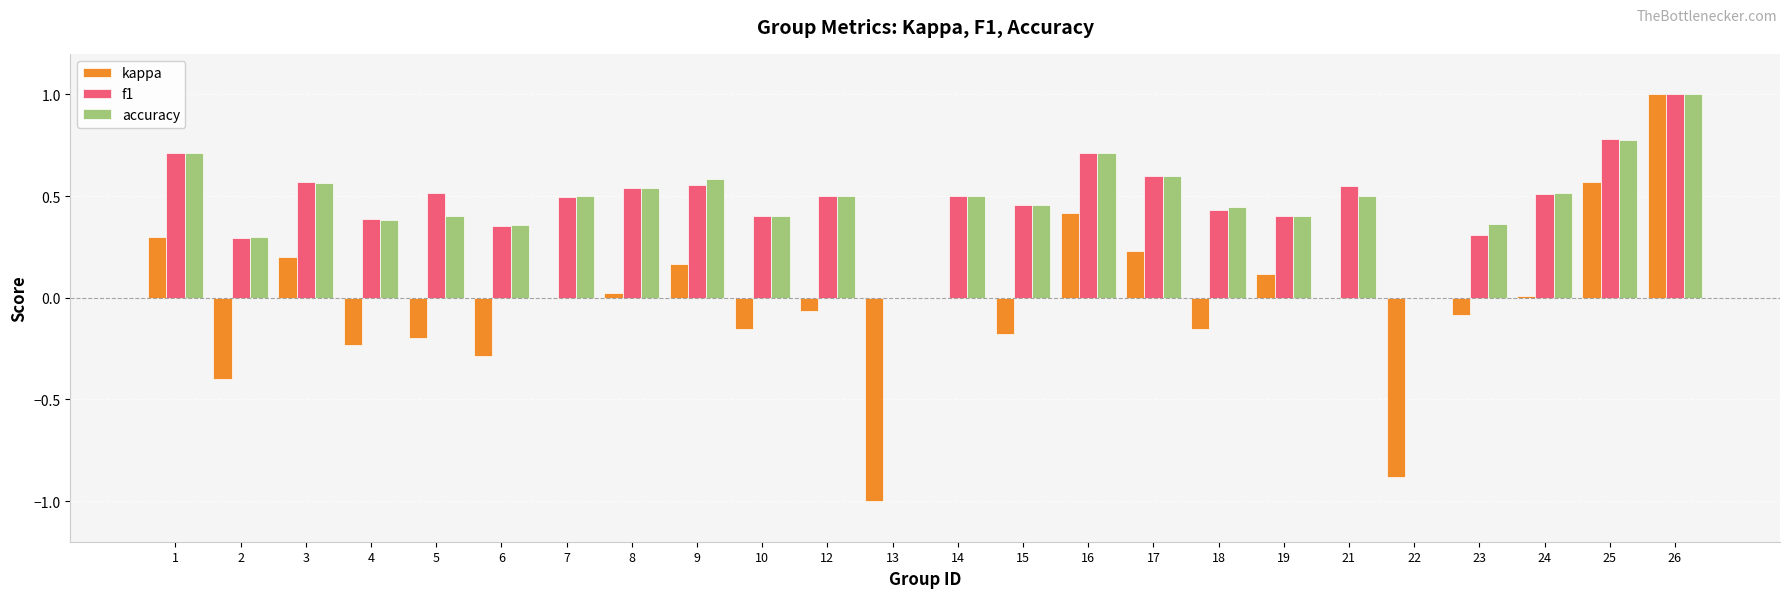

What is the sum of all accuracy values?

11.5